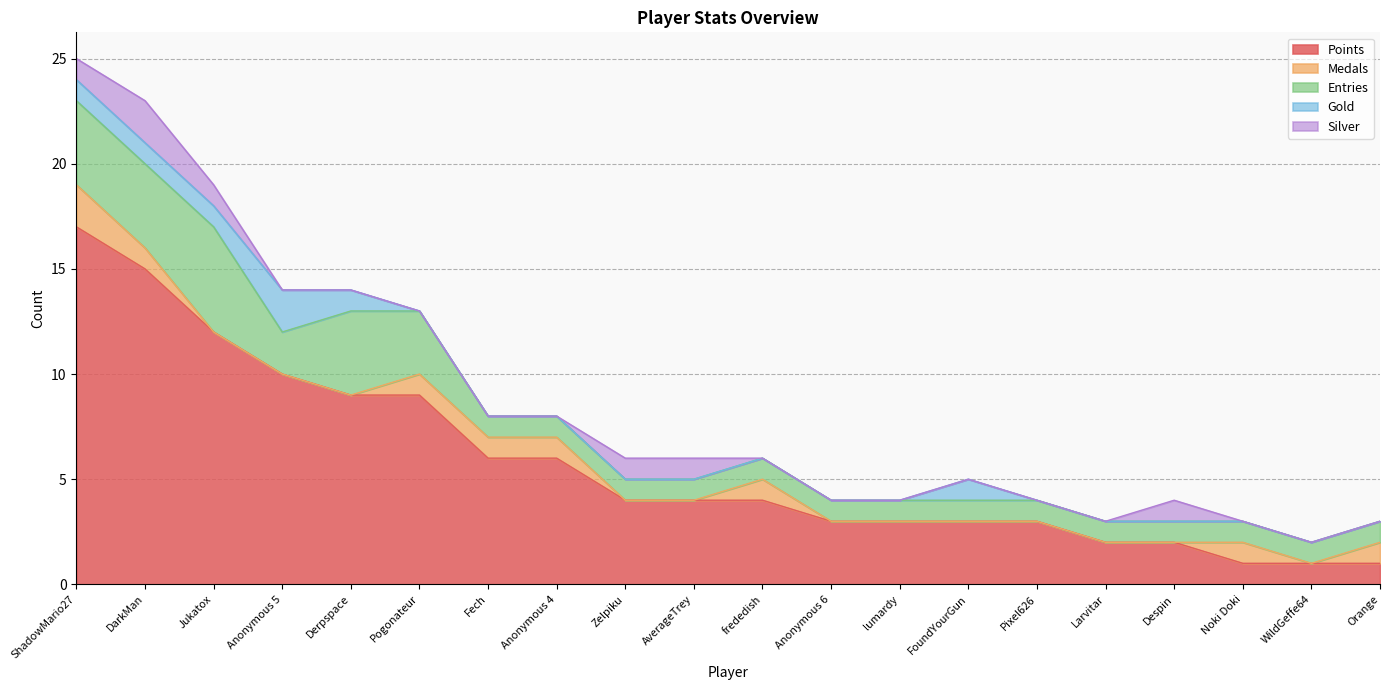

Is it true that Silver equals 1 at Fech?

False